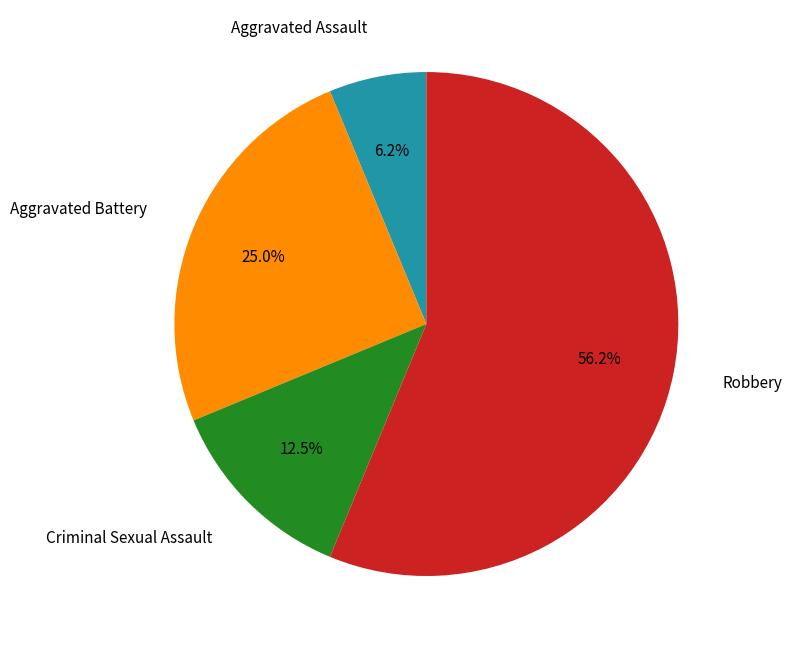

Approximately how many times larger is the value at Aggravated Battery compared to Aggravated Assault?

4.0